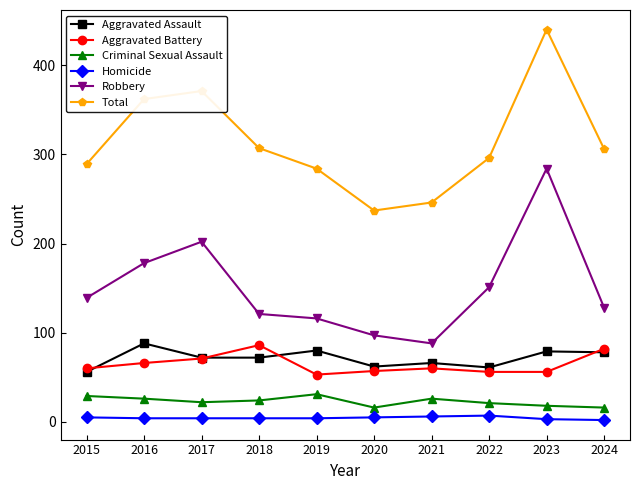

Where is the first local minimum for Aggravated Battery?

2019